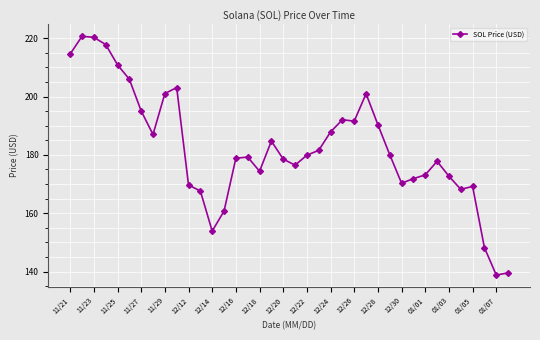

What is the average value?

182.5